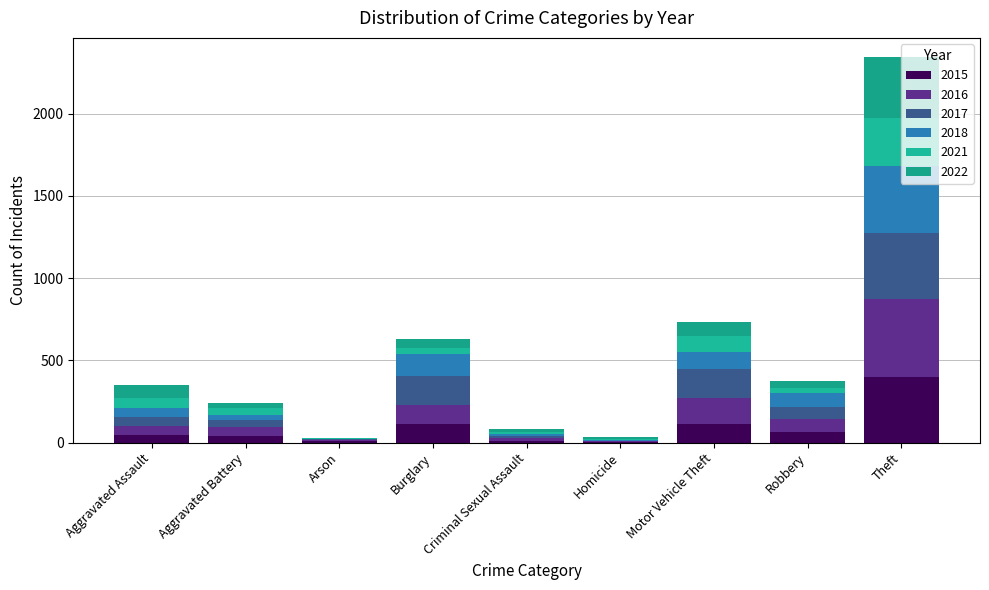

What is the label of the 6th bar from the right?

Burglary